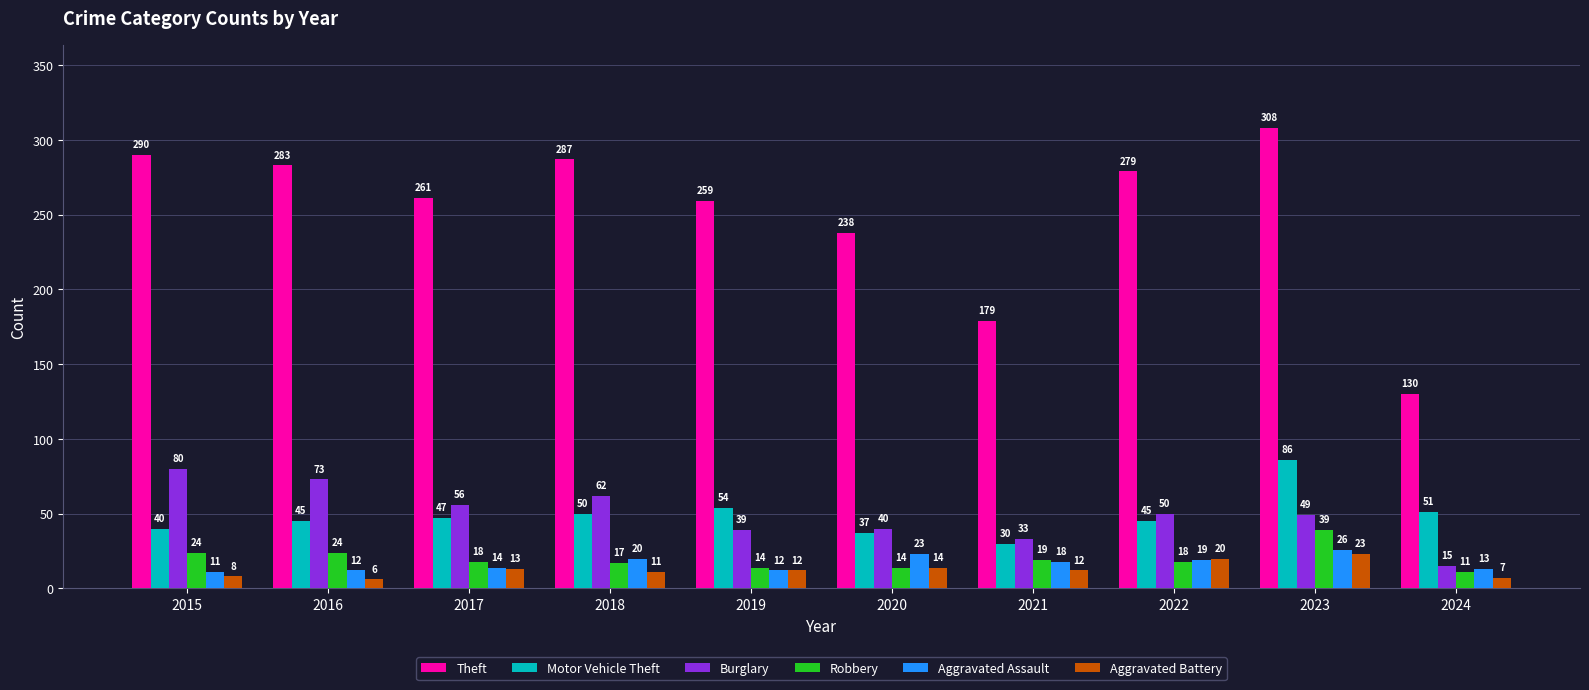

Which series has the widest spread of values?

Theft